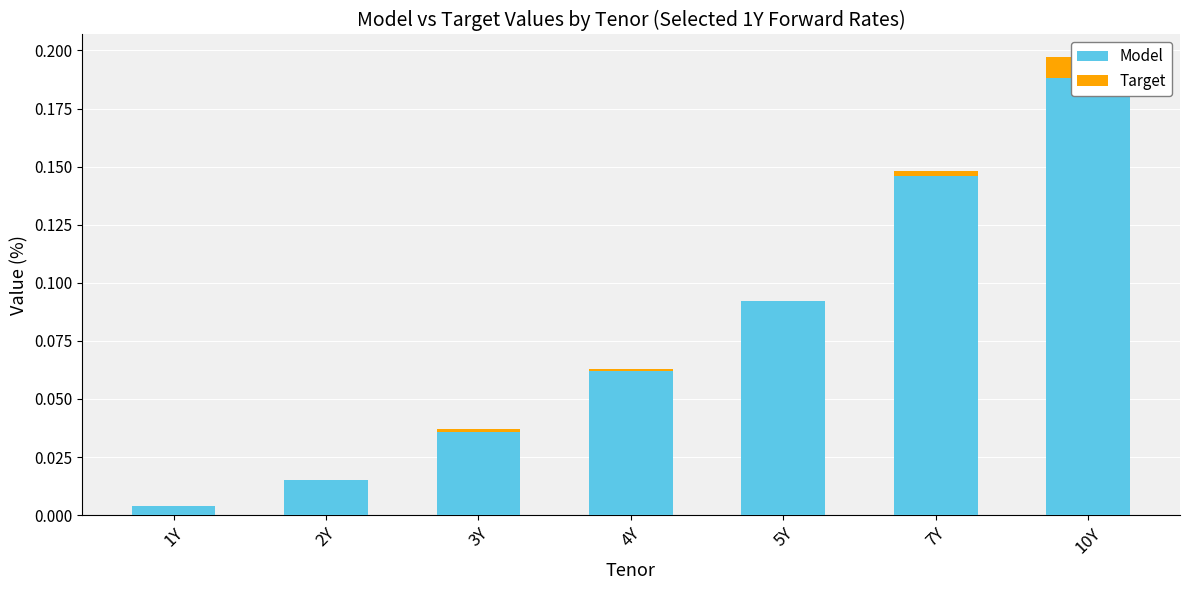

The Target series shows -0.0 at 1Y. True or false?

False